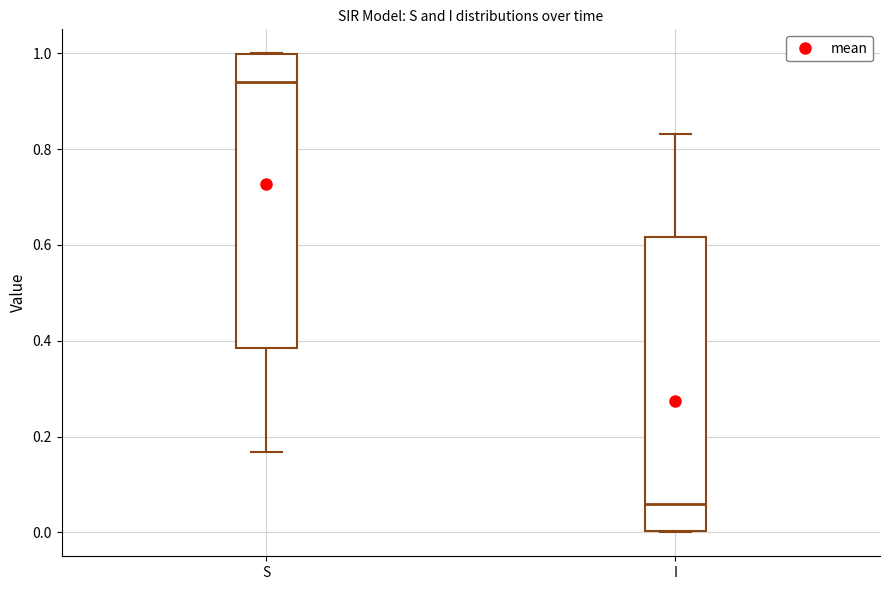

Which box's median line is the highest?

S